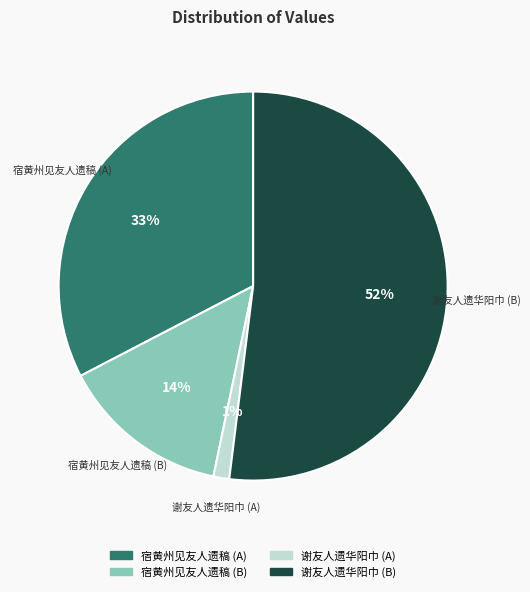

Is there any slice that represents more than half of the pie?

Yes